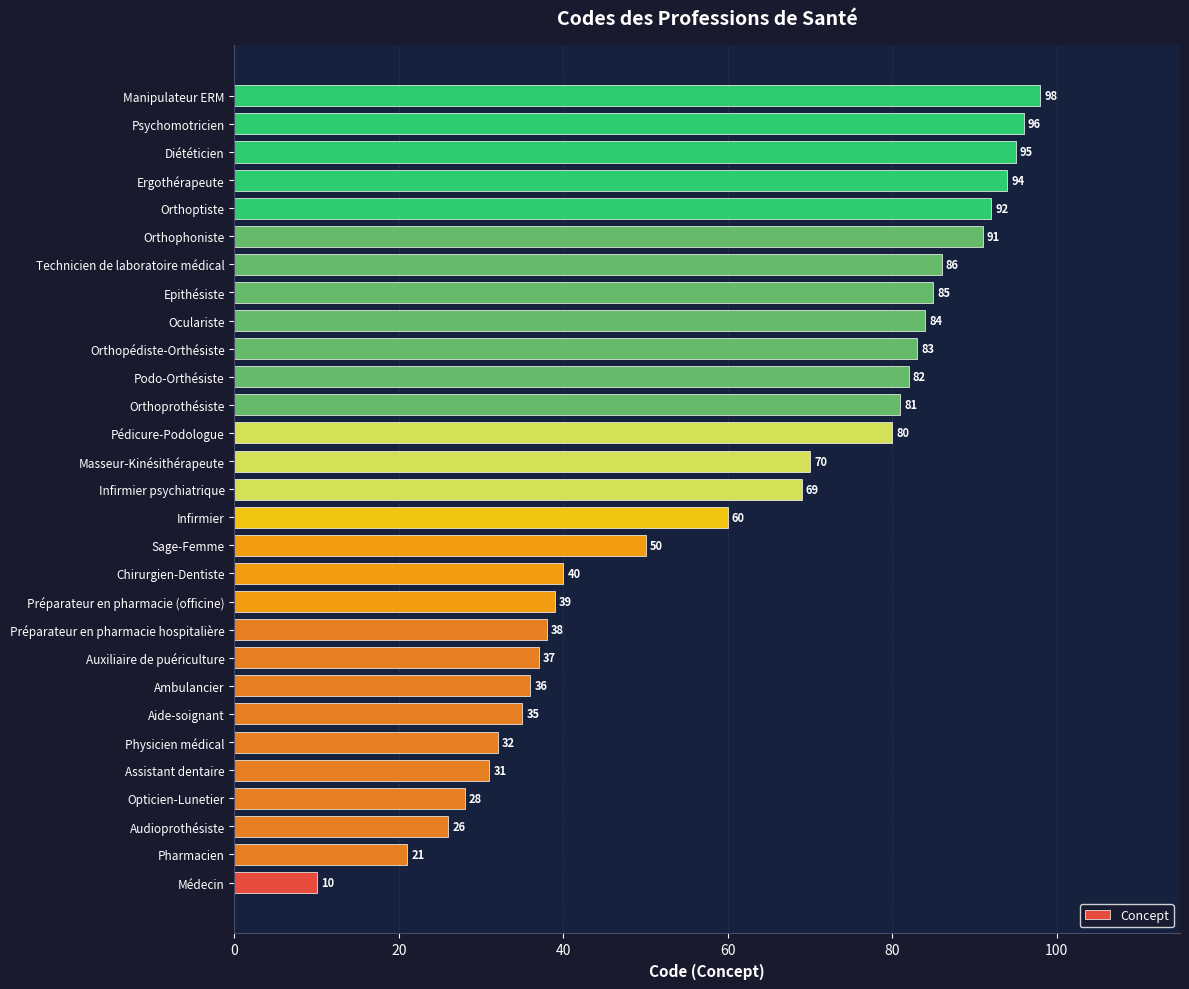

How many data points are less than 69?

14